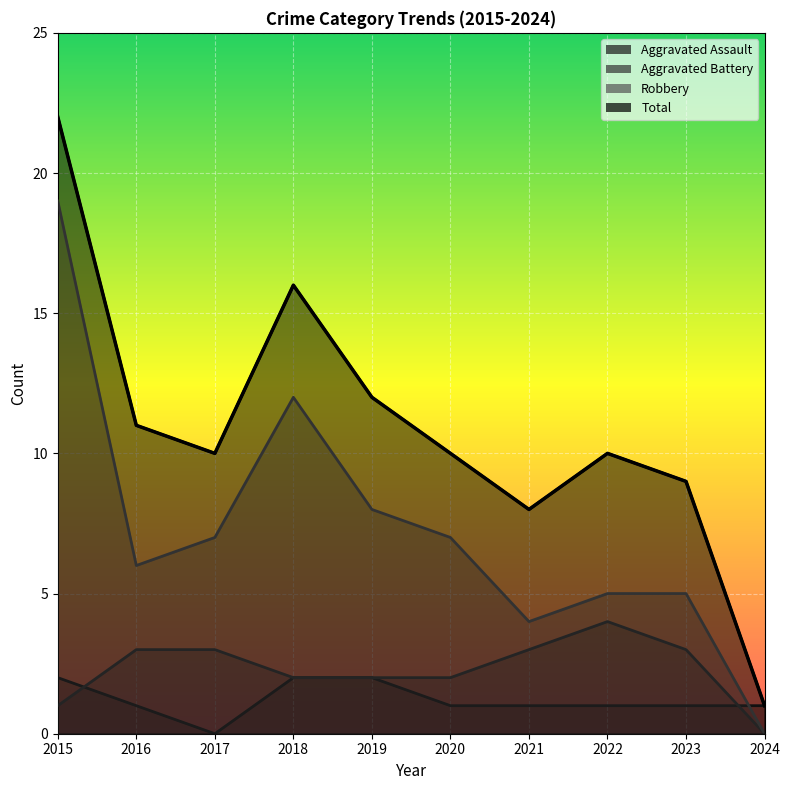

What is the difference between the maximum and second lowest values in the Robbery series?

15